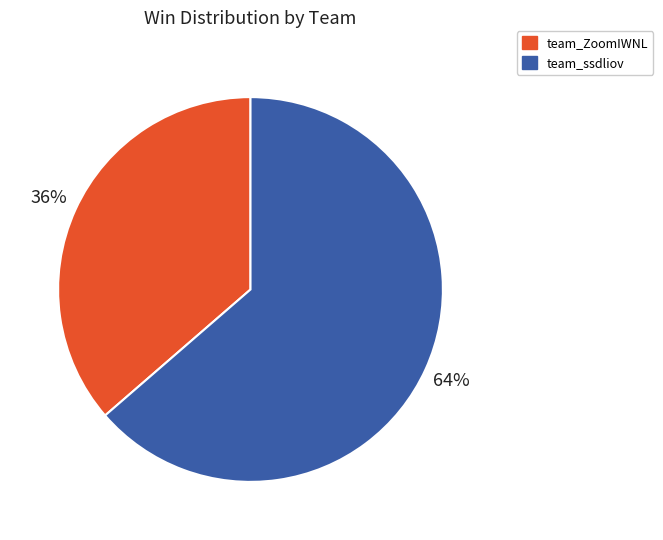

How many segments does this pie chart have?

2